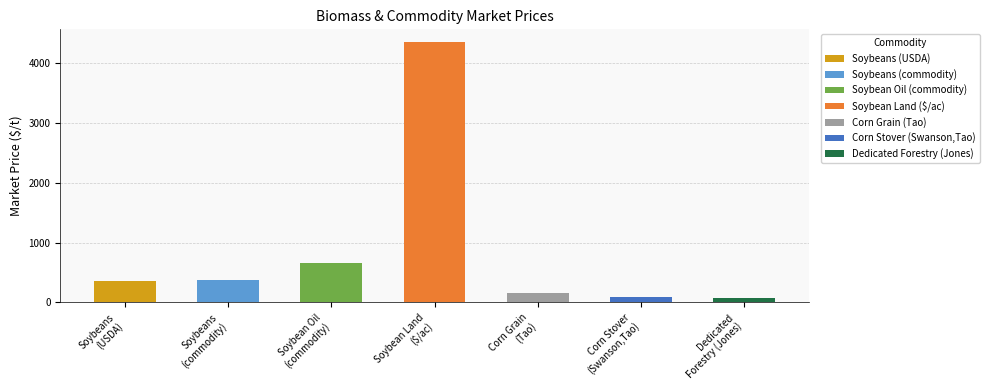

What is the approximate value at Corn Stover
(Swanson,Tao)?

83.0